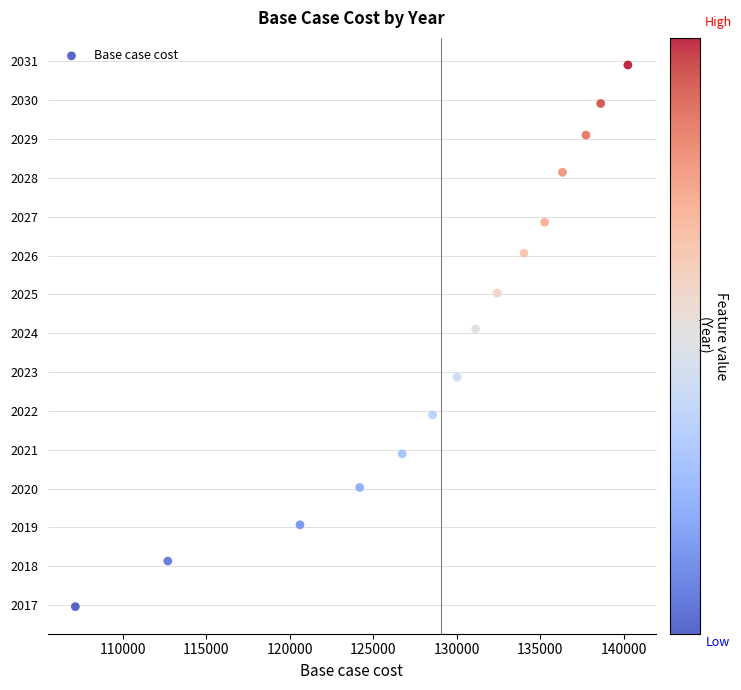

What is the range of Y values (max minus min)?

13.9